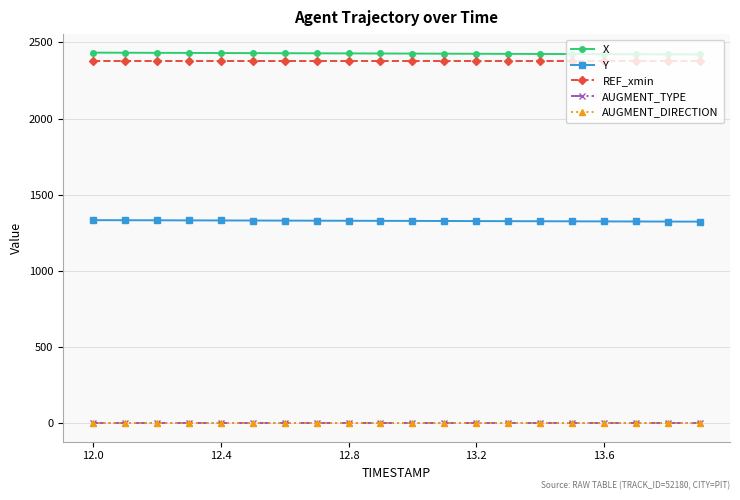

How many values in the X series are below 2427?

10